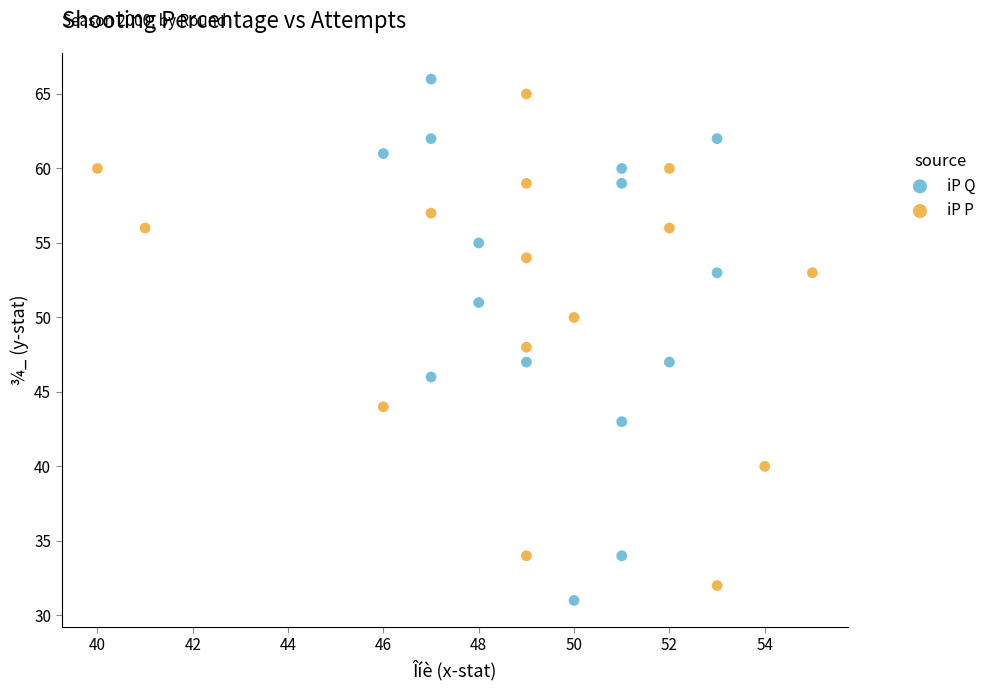

Which series reaches the minimum Y coordinate?

iP Q